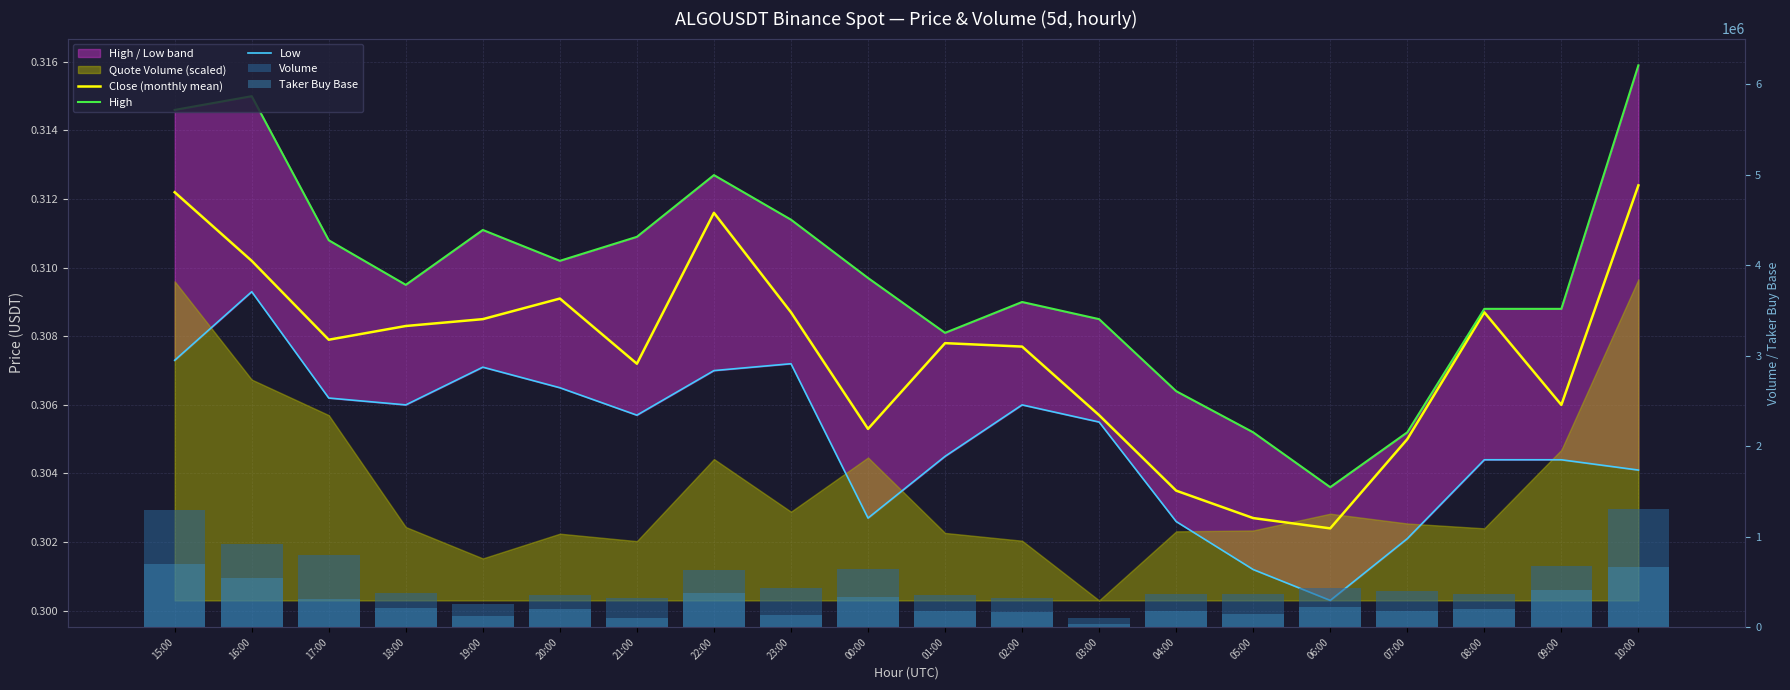

What is the maximum value shown in the chart?

1301522.7